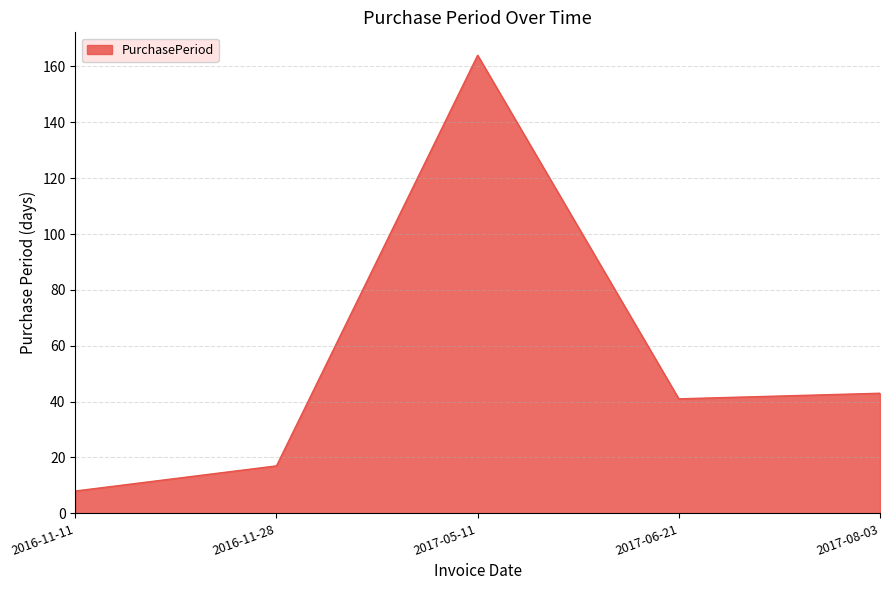

What is the sum of all values?

273